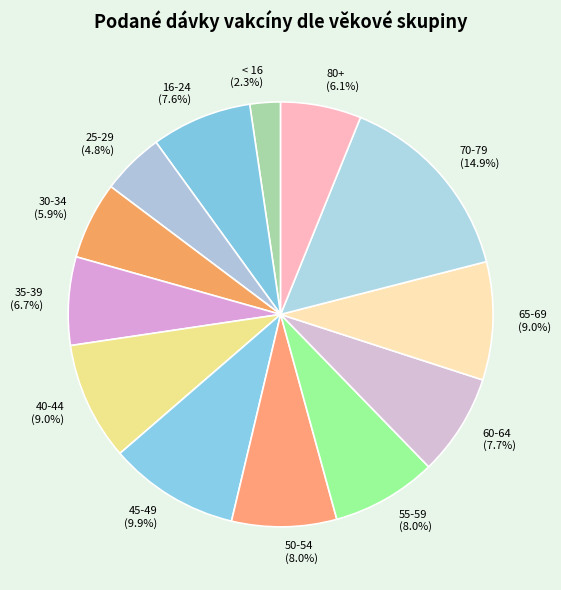

Which slice is the largest?

70-79